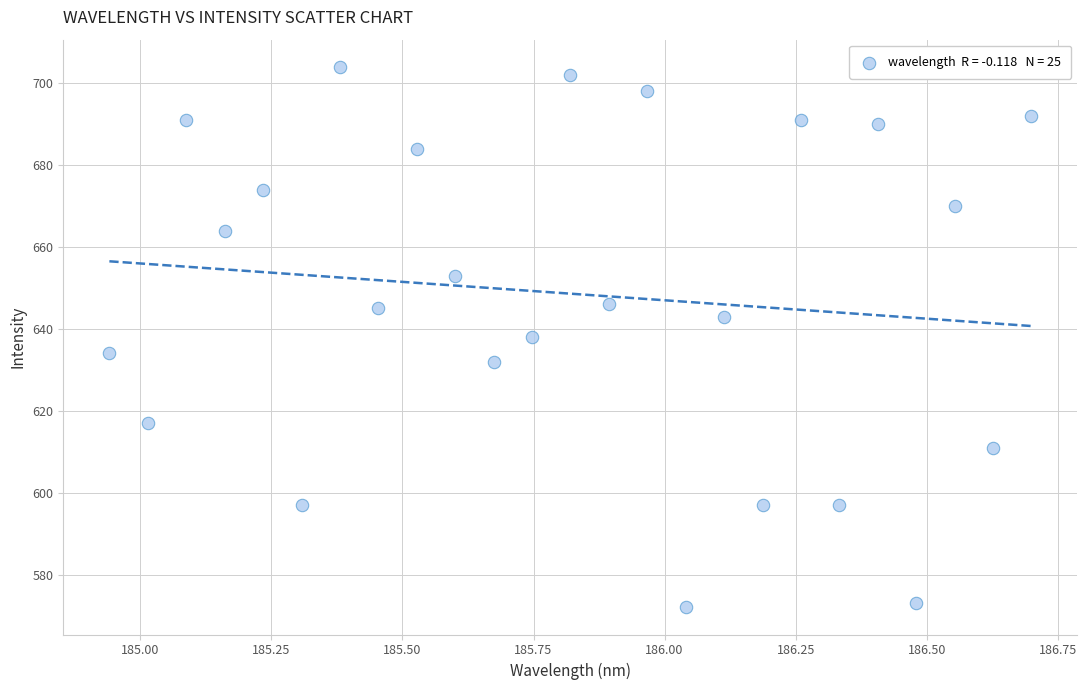

How many points are shown in the scatter plot?

25